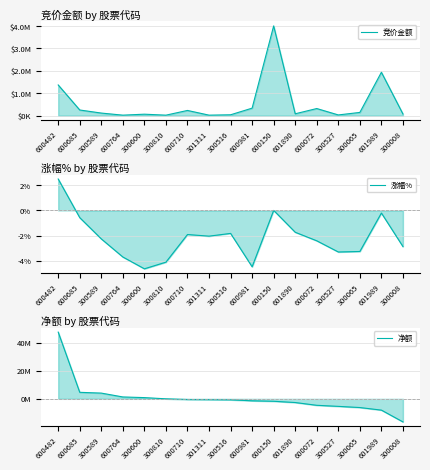

Which series has the largest total across all categories?

净额